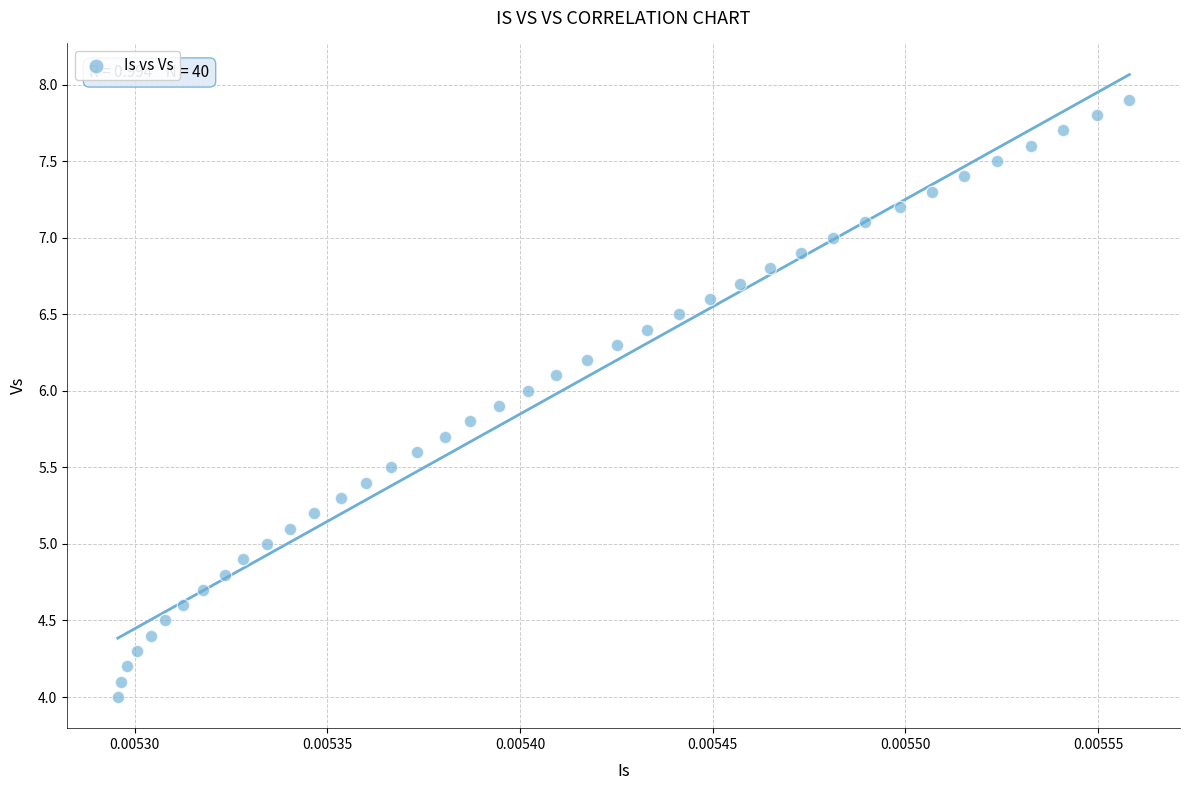

What is the range of Y values (max minus min)?

3.9